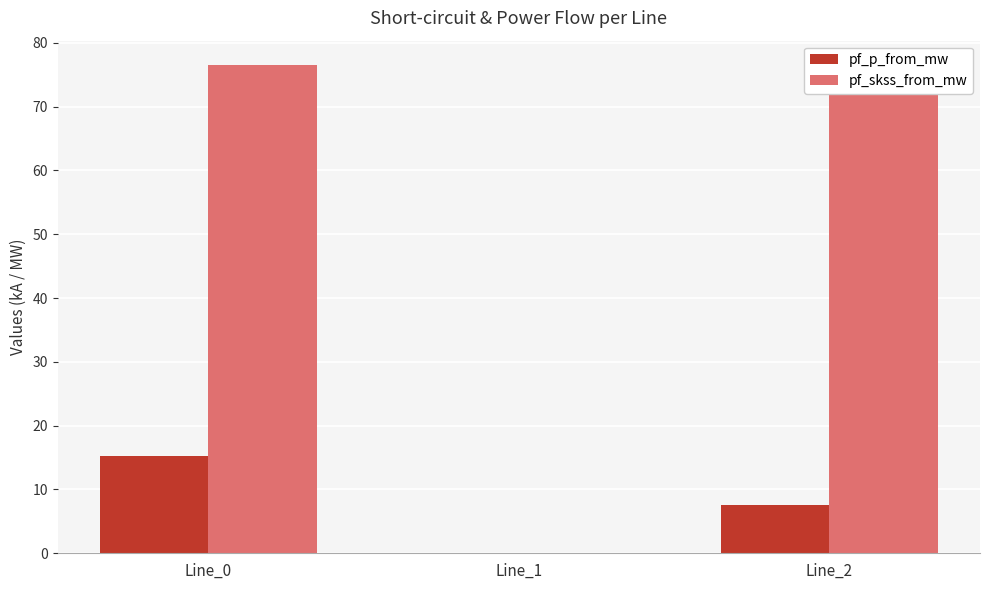

What is the average value of the pf_skss_from_mw series?

51.0